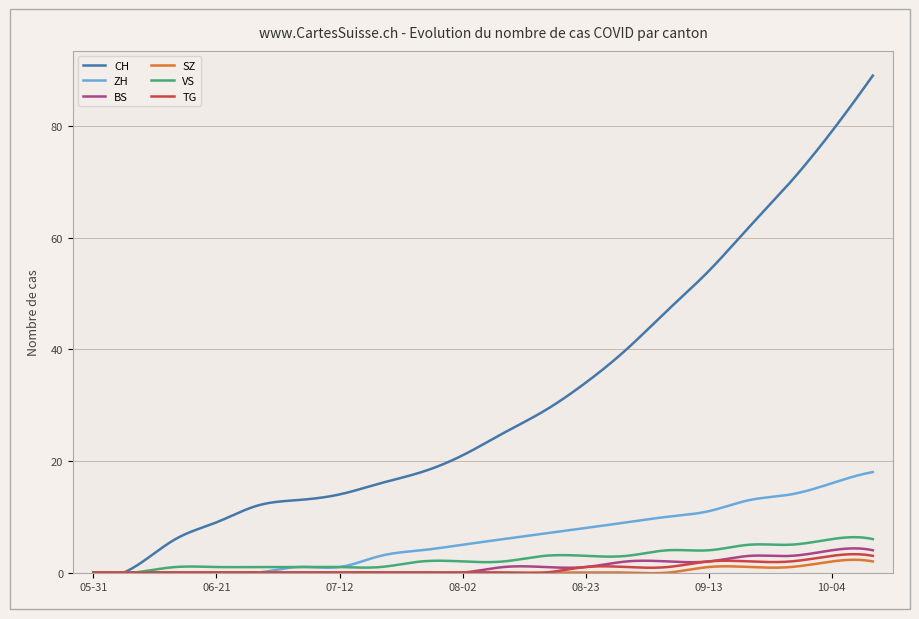

What is the maximum value shown in the chart?

89.0